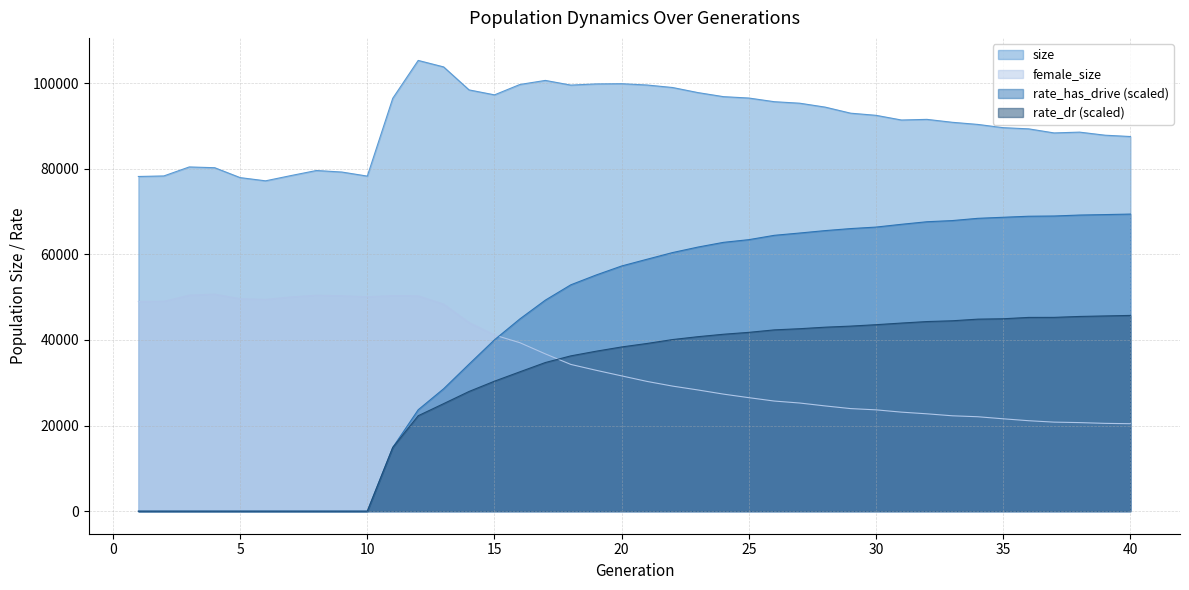

Which series has the largest total across all categories?

size